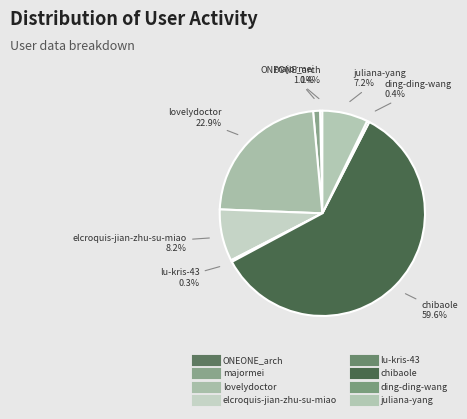

How many slices are in this pie chart?

8